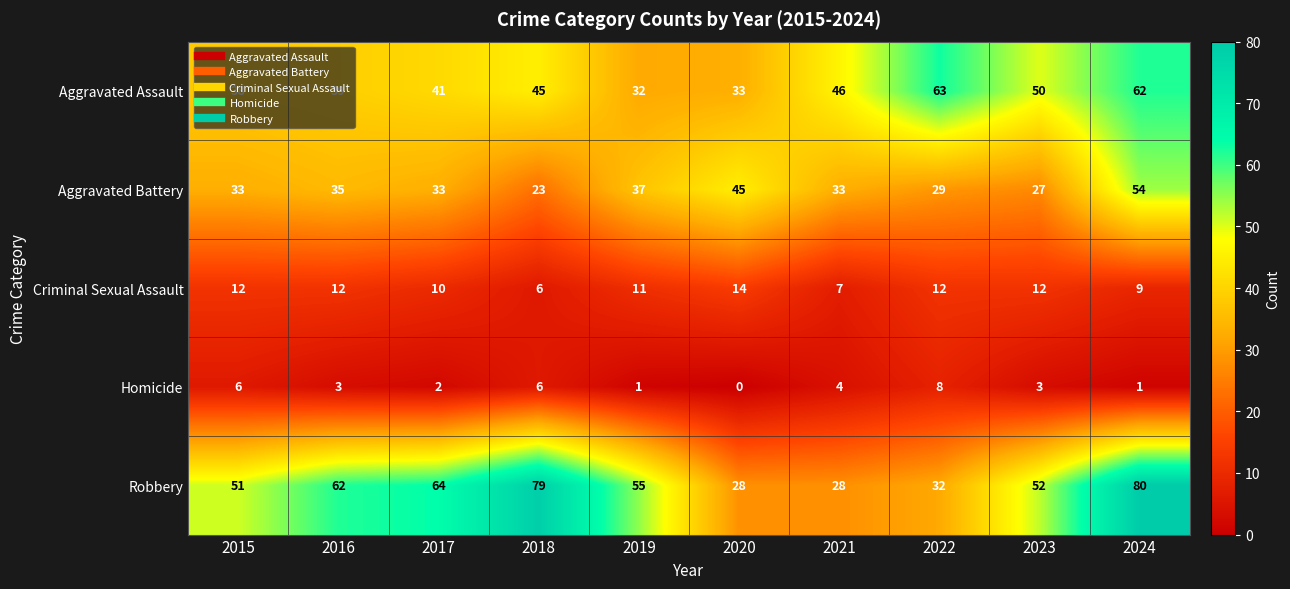

Is it true that Aggravated Assault equals 46 at 2021?

True